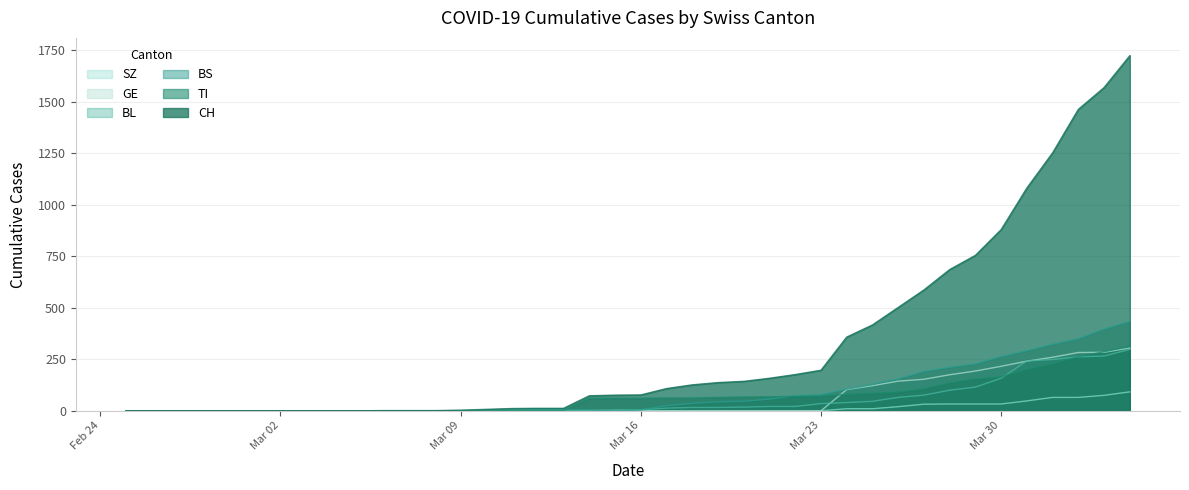

Reading right to left, list all the values displayed in this chart.

CH: 1725	1570	1464	1253	1082	880	755	686	587	502	417	358	197	176	158	143	137	126	108	77	76	73	12	12	11	7	3	1	1	1	0	0	0	0	0	0	0	0	0	0
TI: 314	287	263	229	202	165	155	136	107	91	85	80	71	70	68	67	65	62	62	61	61	61	0	0	0	0	0	0	0	0	0	0	0	0	0	0	0	0	0	0
BS: 434	397	350	323	292	263	228	211	191	155	128	105	78	73	57	46	44	36	25	4	0	4	4	4	4	0	0	0	0	0	0	0	0	0	0	0	0	0	0	0
BL: 298	266	262	249	242	158	115	100	76	65	46	40	35	21	21	18	16	16	13	5	5	2	2	2	2	2	1	0	0	0	0	0	0	0	0	0	0	0	0	0
GE: 305	284	283	260	241	216	193	175	153	144	122	103	0	0	0	0	0	0	0	0	0	0	0	0	0	0	0	0	0	0	0	0	0	0	0	0	0	0	0	0
SZ: 92	75	65	65	48	33	33	33	32	20	10	10	0	0	0	0	0	0	0	0	0	0	0	0	0	0	0	0	0	0	0	0	0	0	0	0	0	0	0	0